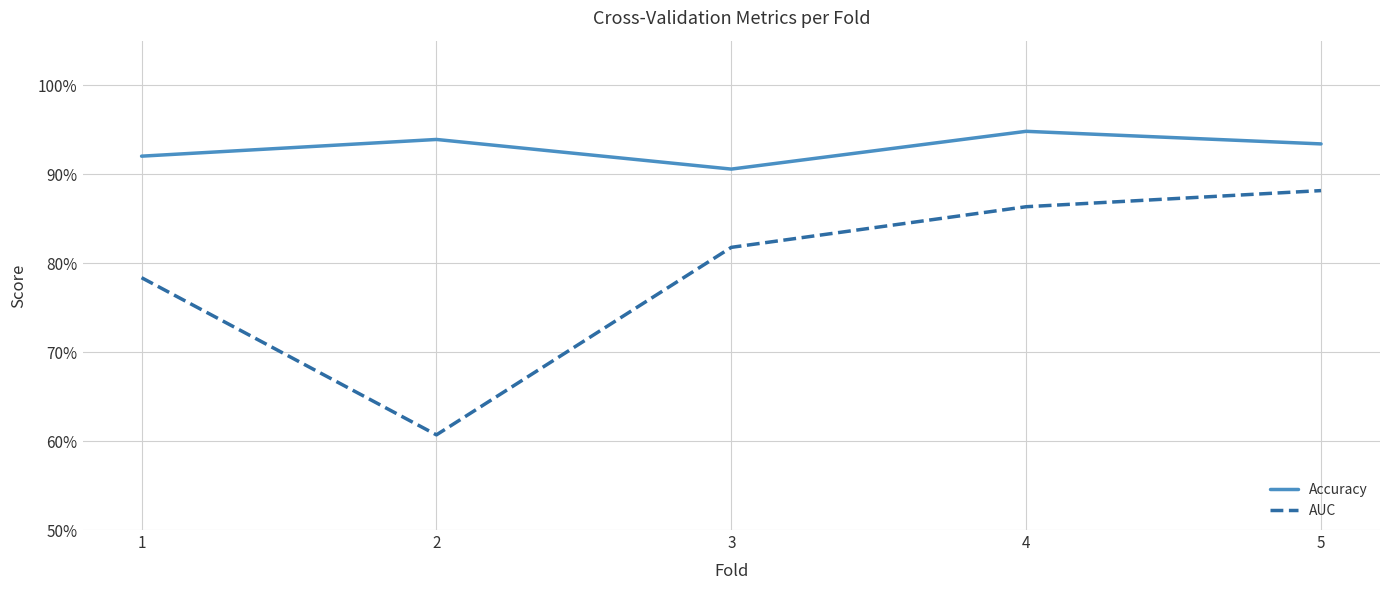

Is this an area chart (filled region under the line)?

No